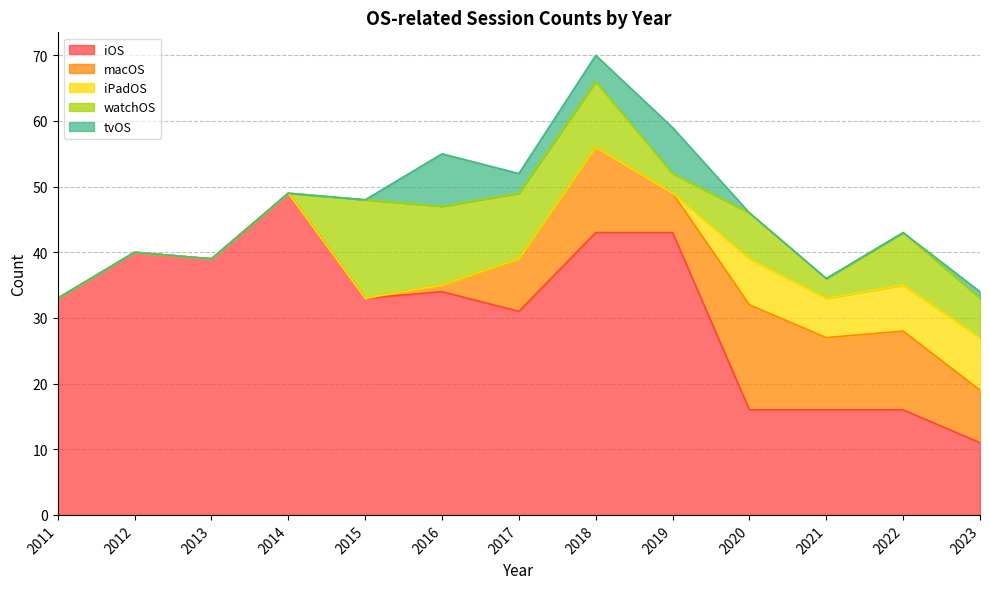

At which category does the chart reach its minimum across all series?

2011